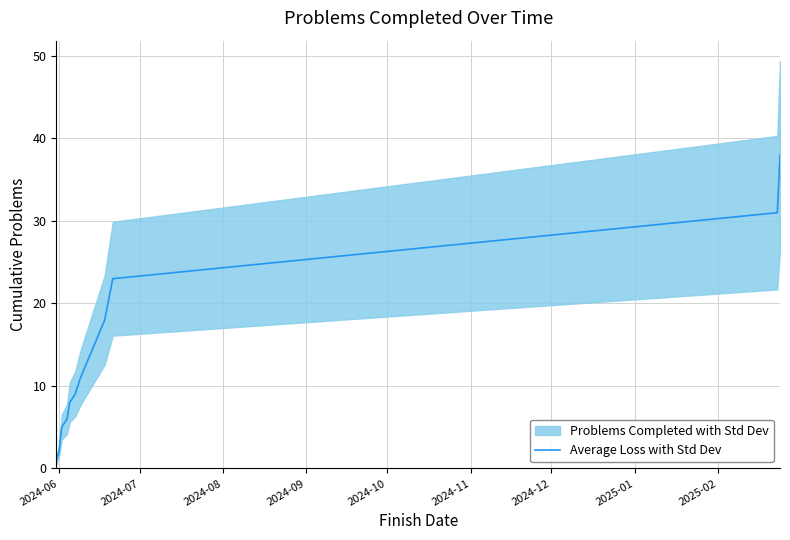

What is the average value?

14